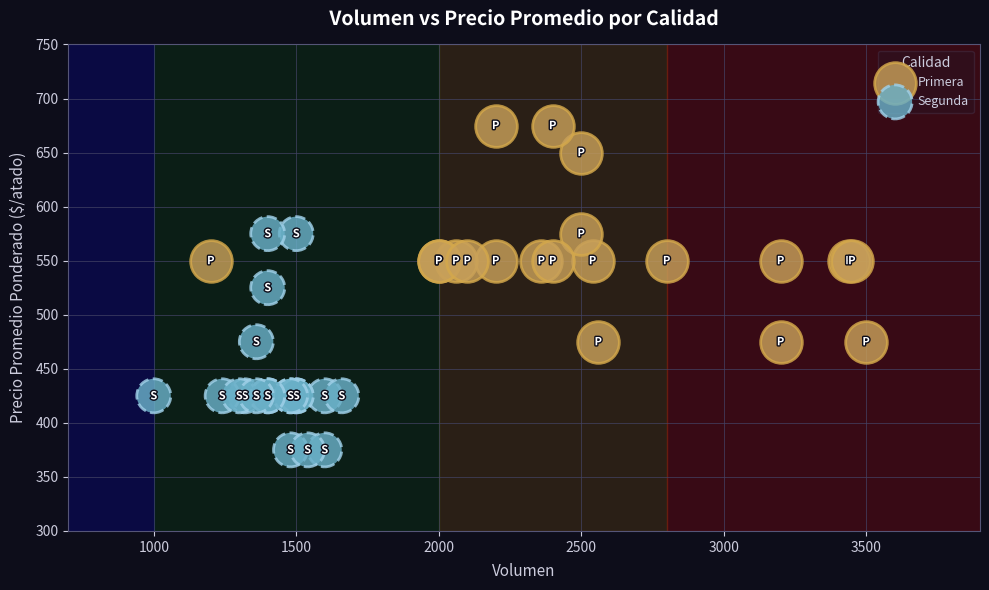

Which series contains the lowest Y value?

Segunda